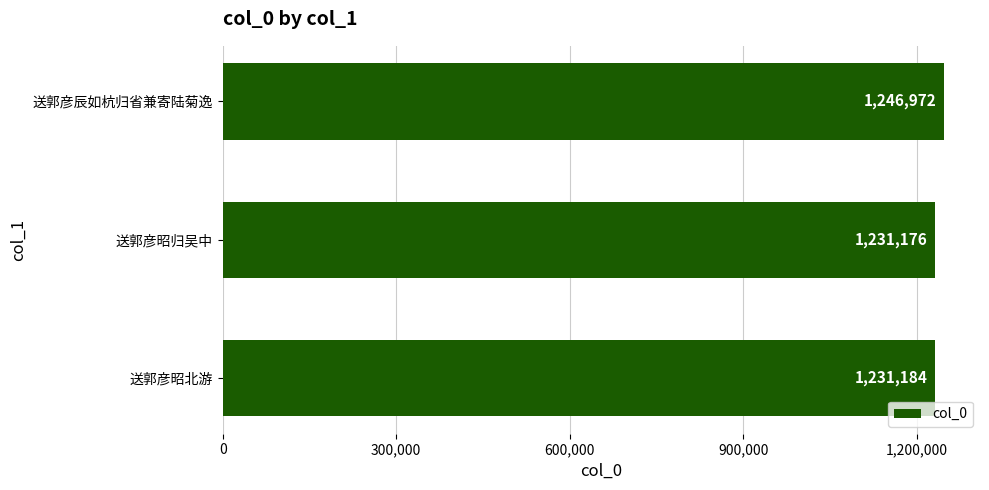

Which label corresponds to the smallest value in the chart?

送郭彦昭归吴中